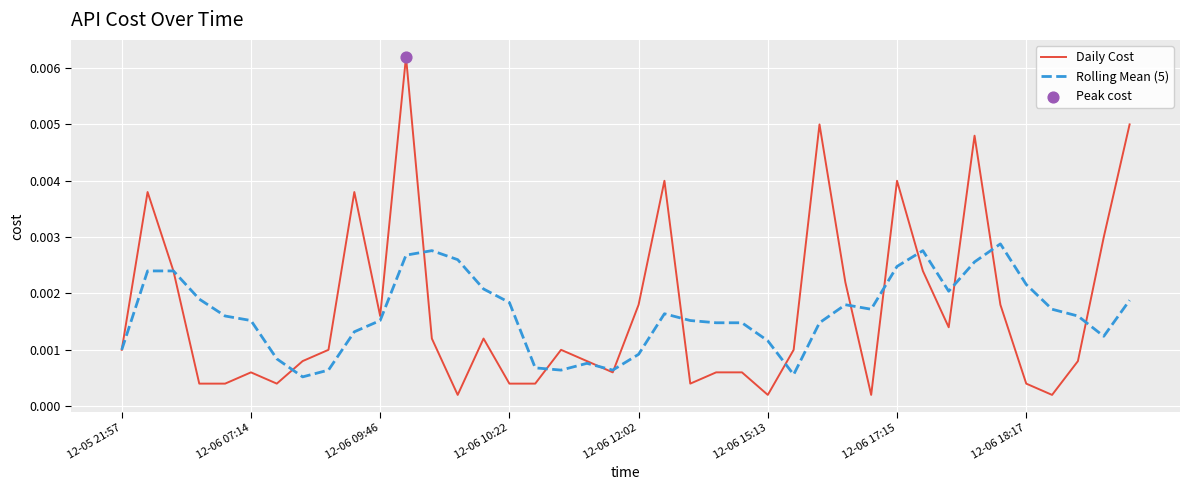

Which series has the largest range (max minus min)?

Daily Cost